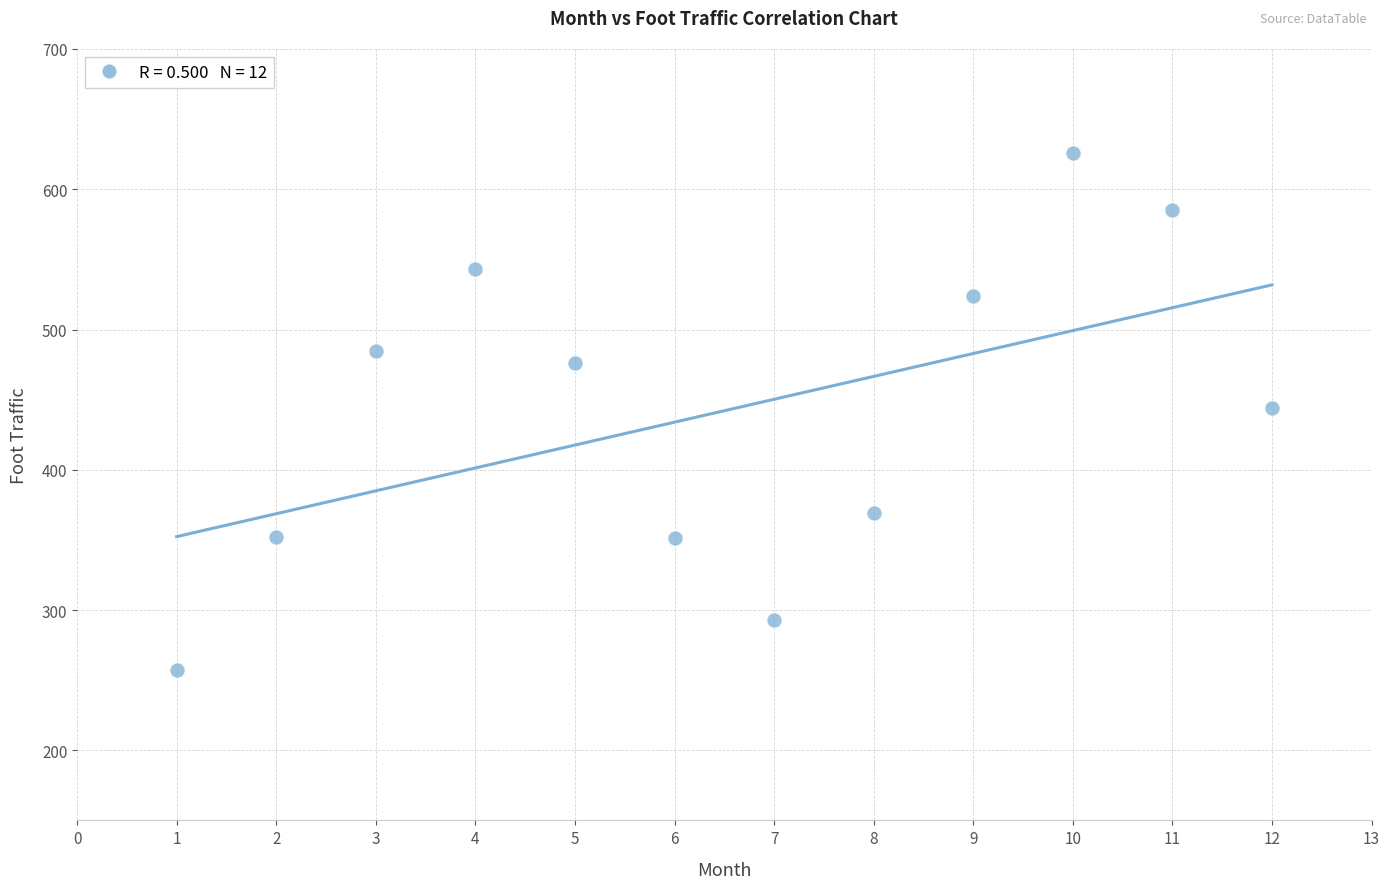

What is the average X value?

6